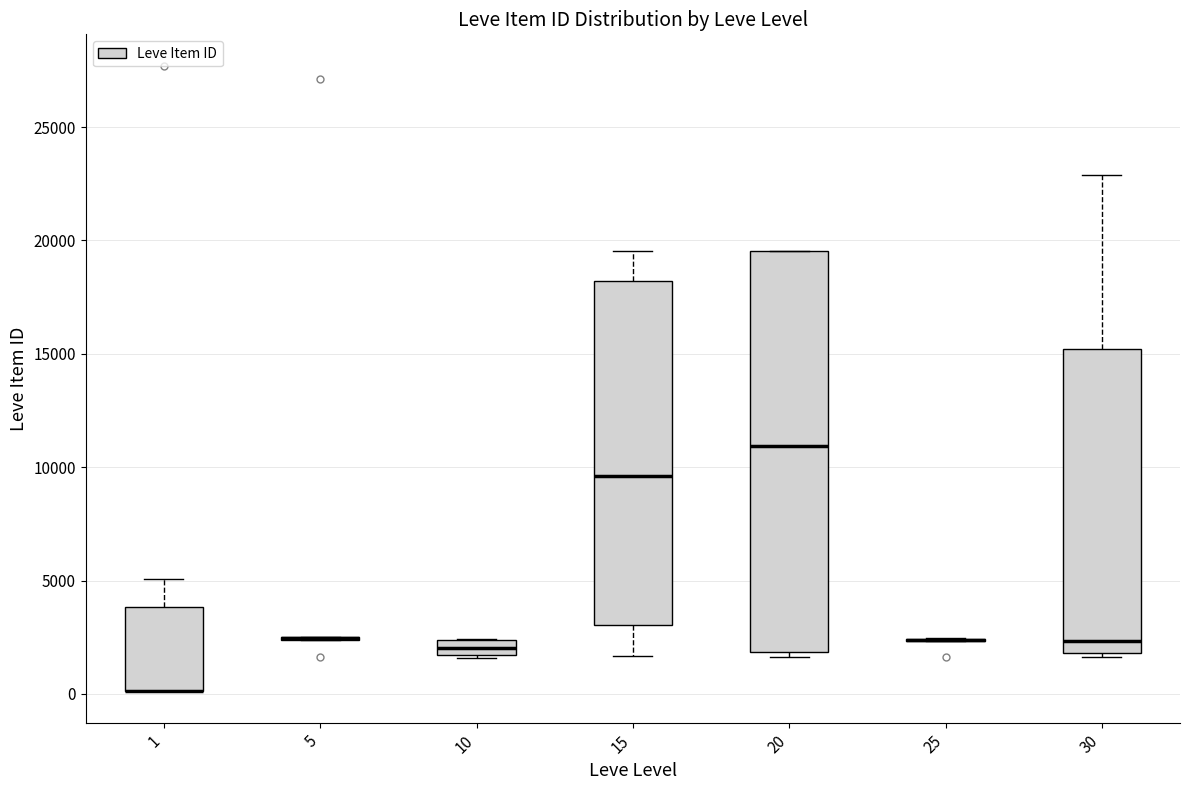

Where does the median line of the box at x = 15 sit on the y-axis? The values are not printed on the chart, so give them approximately, as read against the axis.

9500